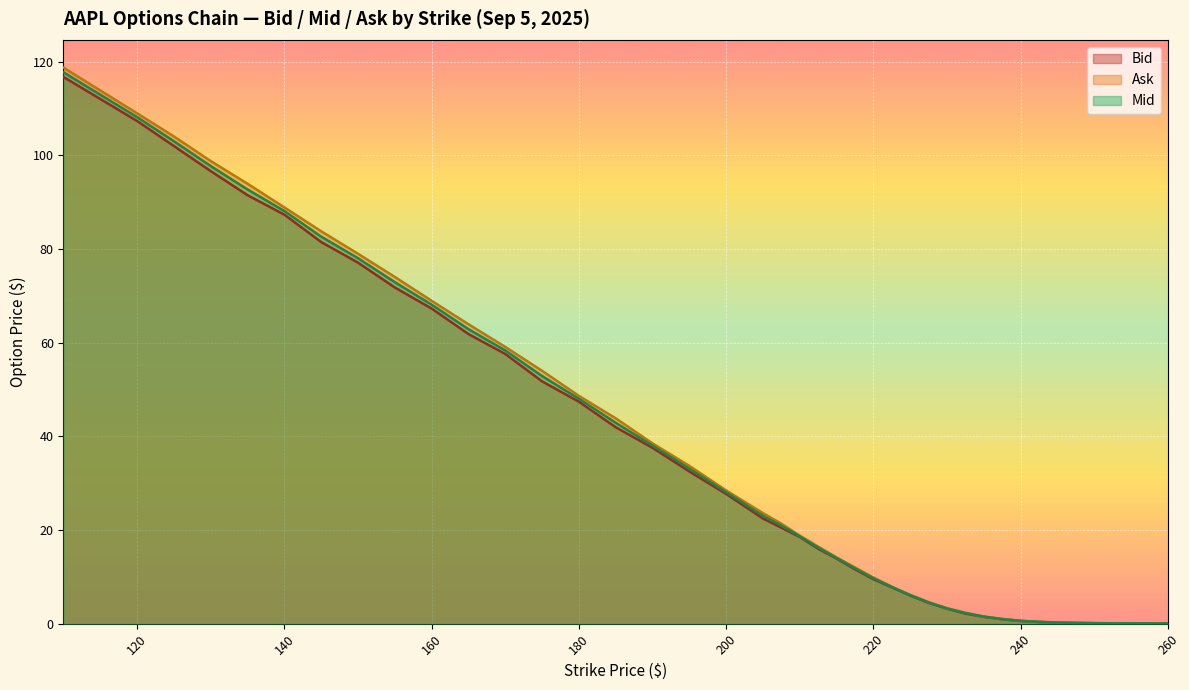

At which category does the chart reach its minimum across all series?

260.0